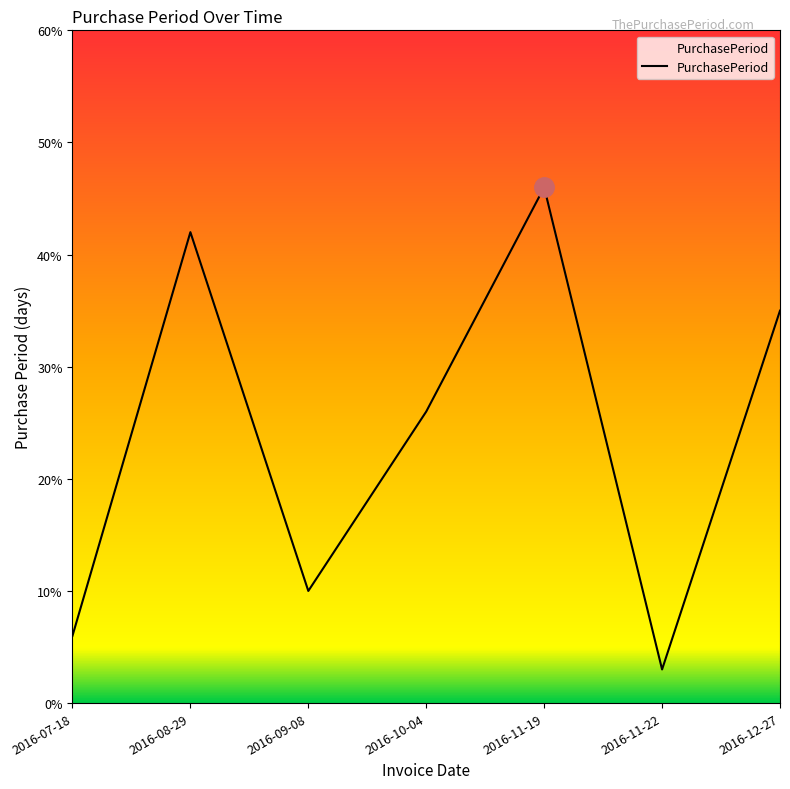

List the labels in order of value, smallest first.

2016-11-22, 2016-07-18, 2016-09-08, 2016-10-04, 2016-12-27, 2016-08-29, 2016-11-19